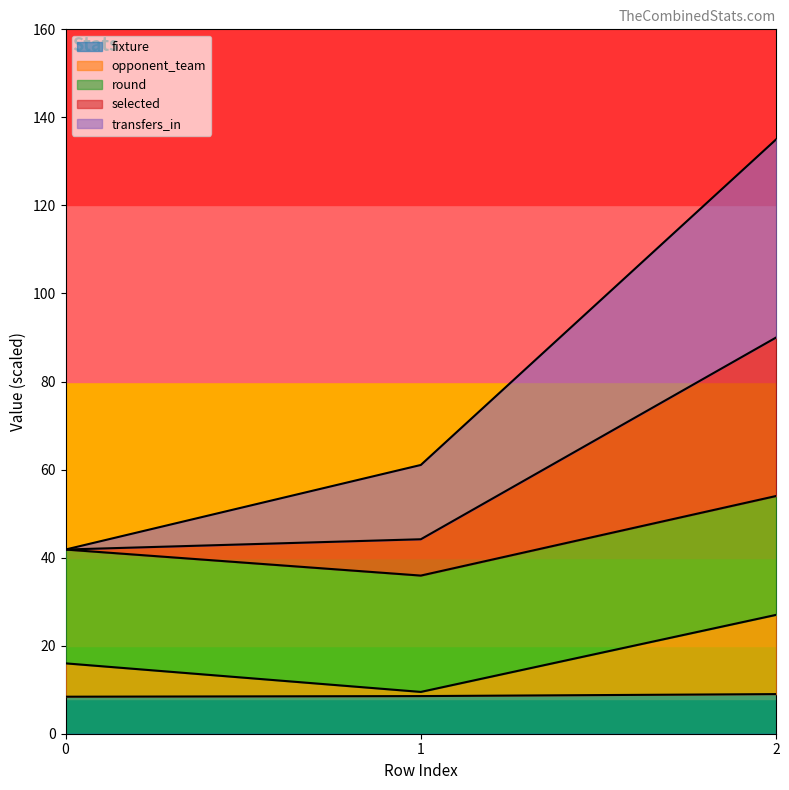

The value of fixture at 2 is 9.0. True or false?

True